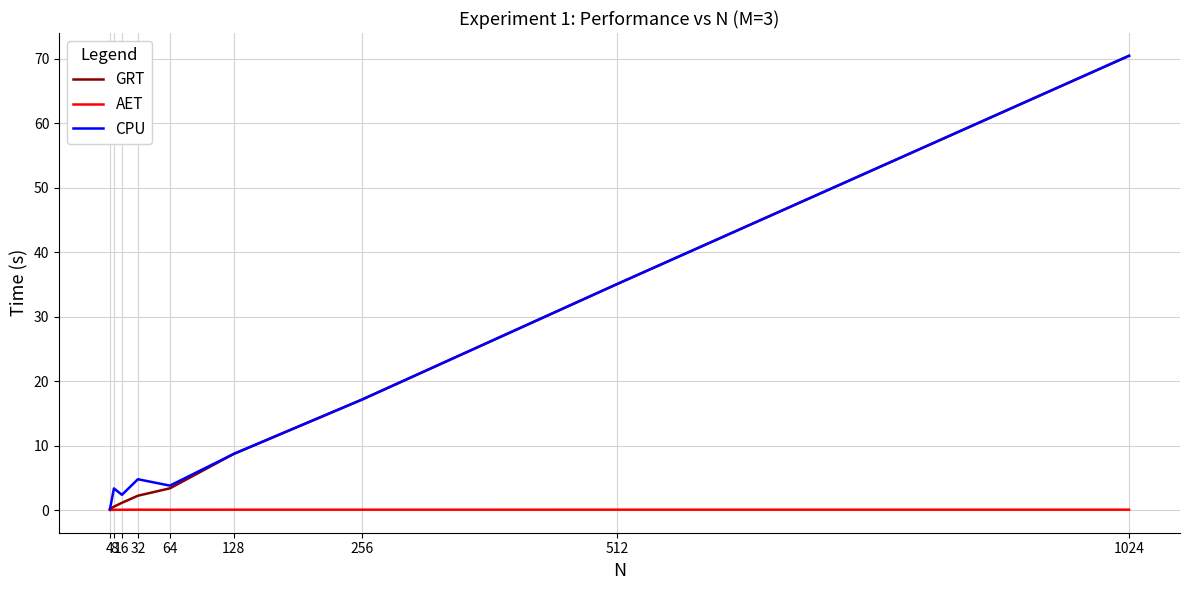

Which category has the highest value in the CPU series?

1024